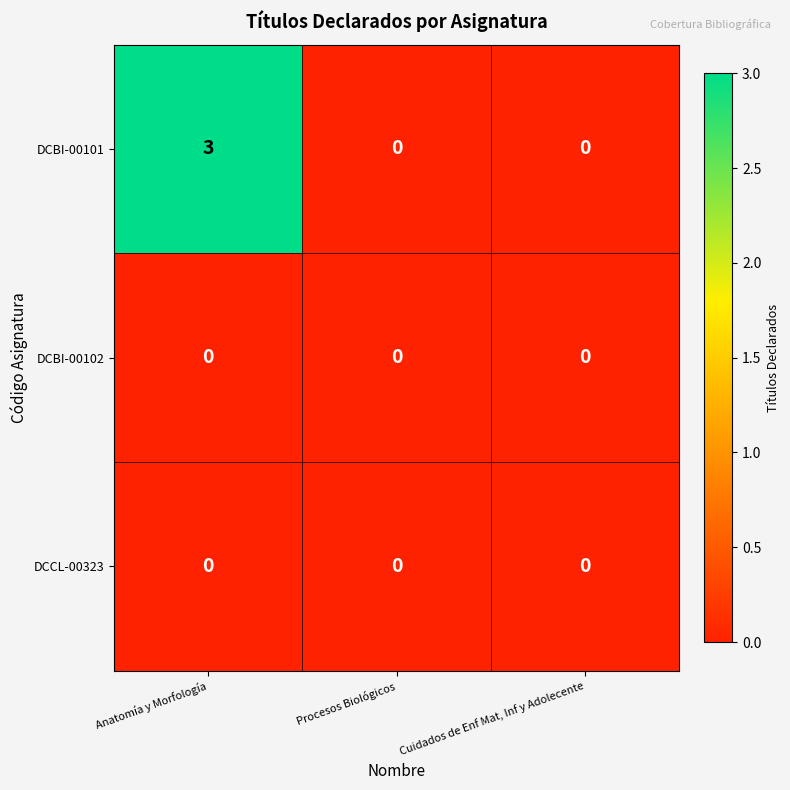

What is the sum of all DCBI-00101 values?

3